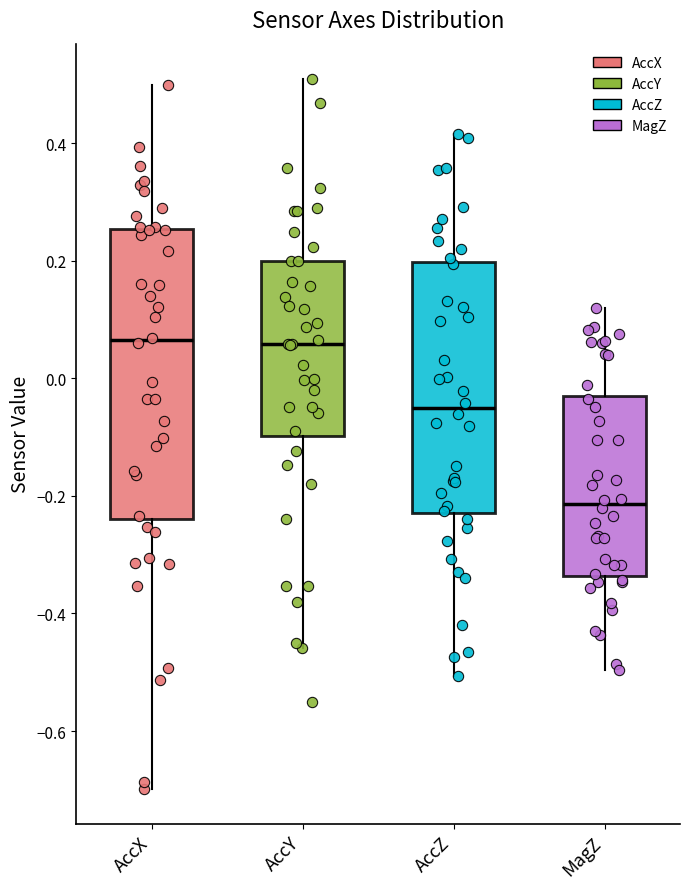

Where is the upper edge of the box for AccZ on the y-axis? The values are not printed on the chart, so give them approximately, as read against the axis.

0.20